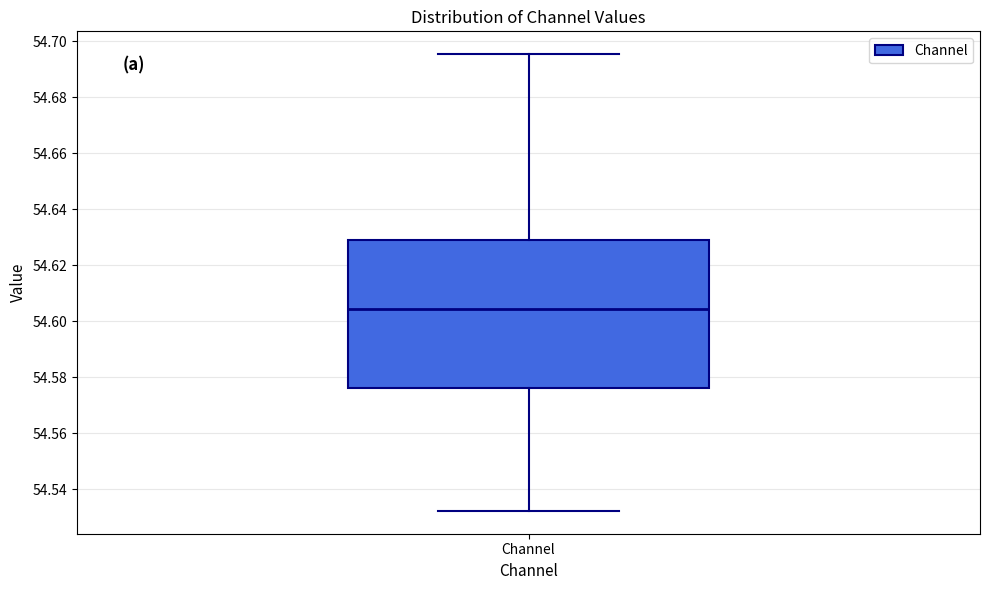

Read this box plot against the y-axis: the position of the median line, the range covered by the box, and the ends of both whiskers. The values are not printed on the chart, so give them approximately, as read against the axis.

median 54.604, box 54.576 to 54.628, whiskers 54.532 to 54.696